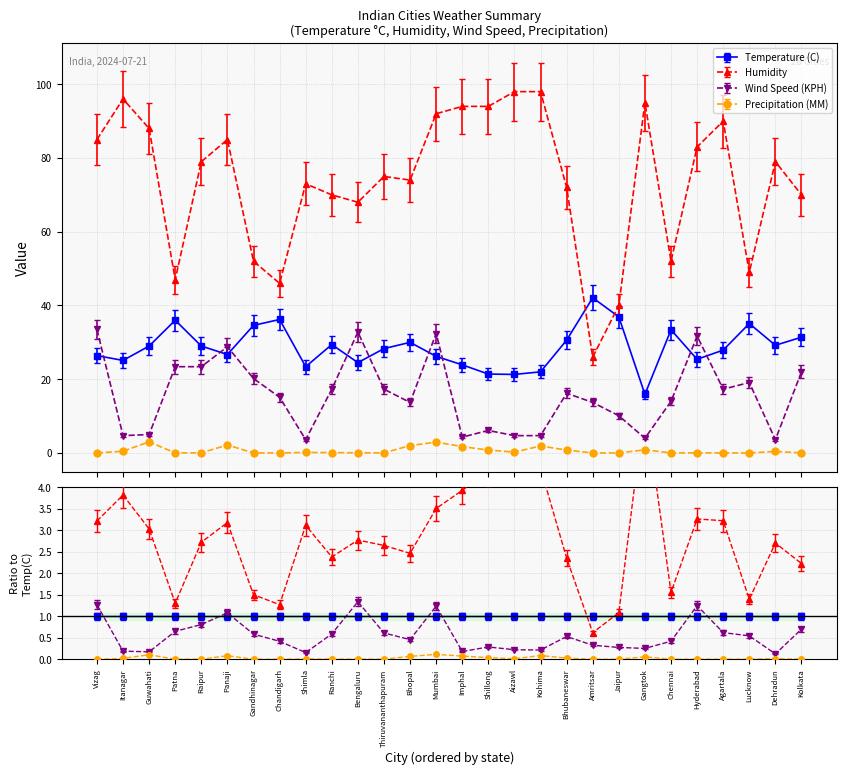

What is the average value of the Precipitation (MM) series?

0.6